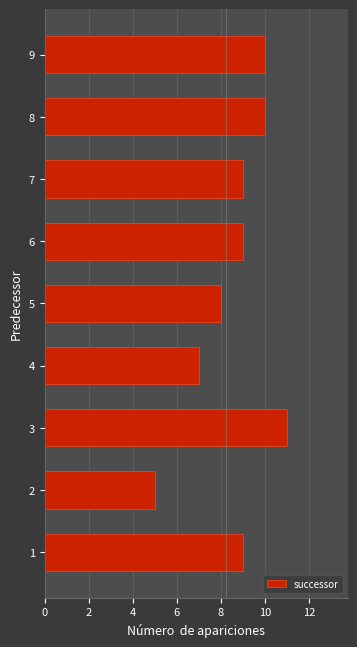

What is the maximum value shown in the chart?

11